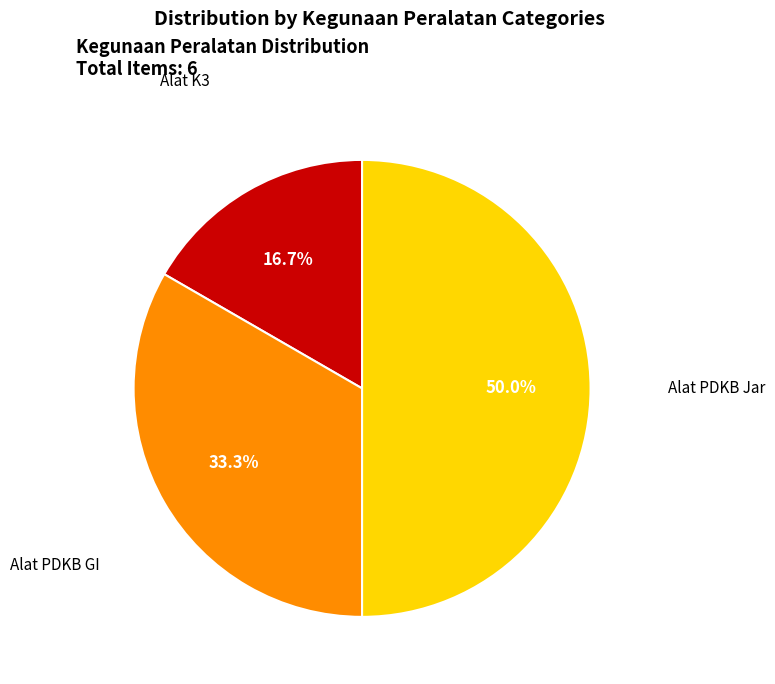

The Alat K3 slice represents 8% of the pie. True or false?

False